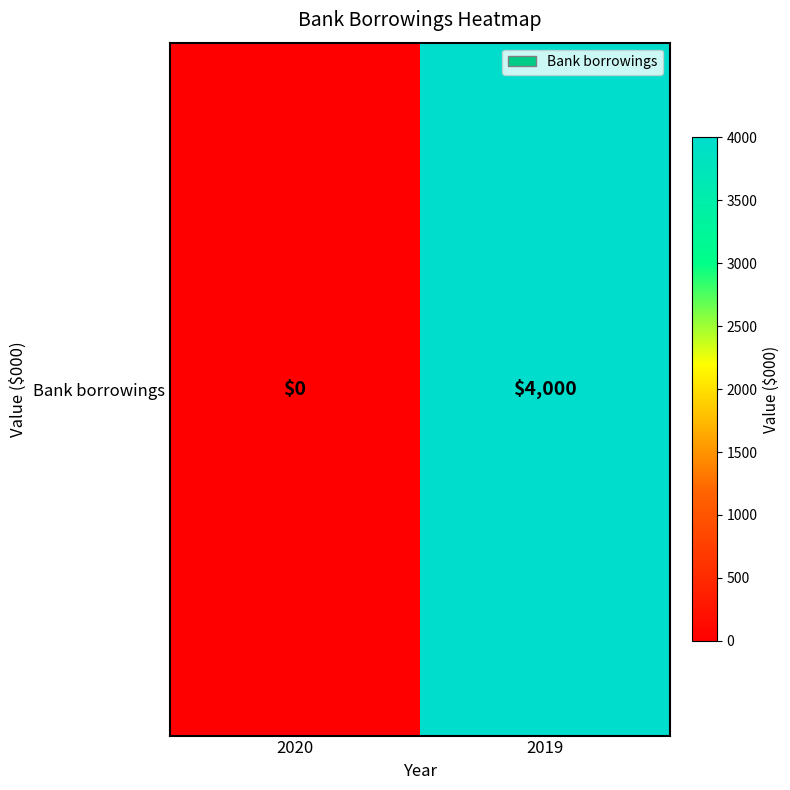

The chart shows a value of -1692 at 2020. True or false?

False